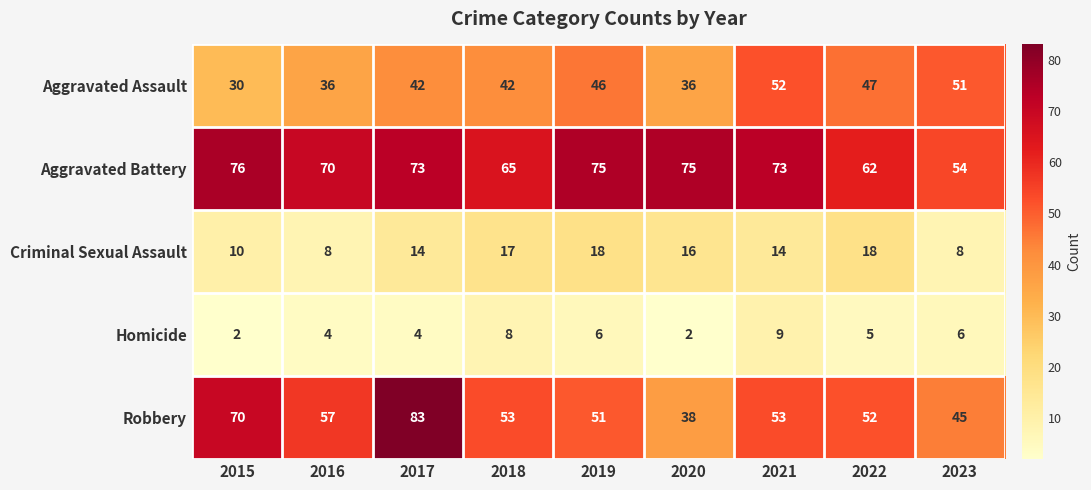

At which label does Aggravated Battery reach its peak?

2015